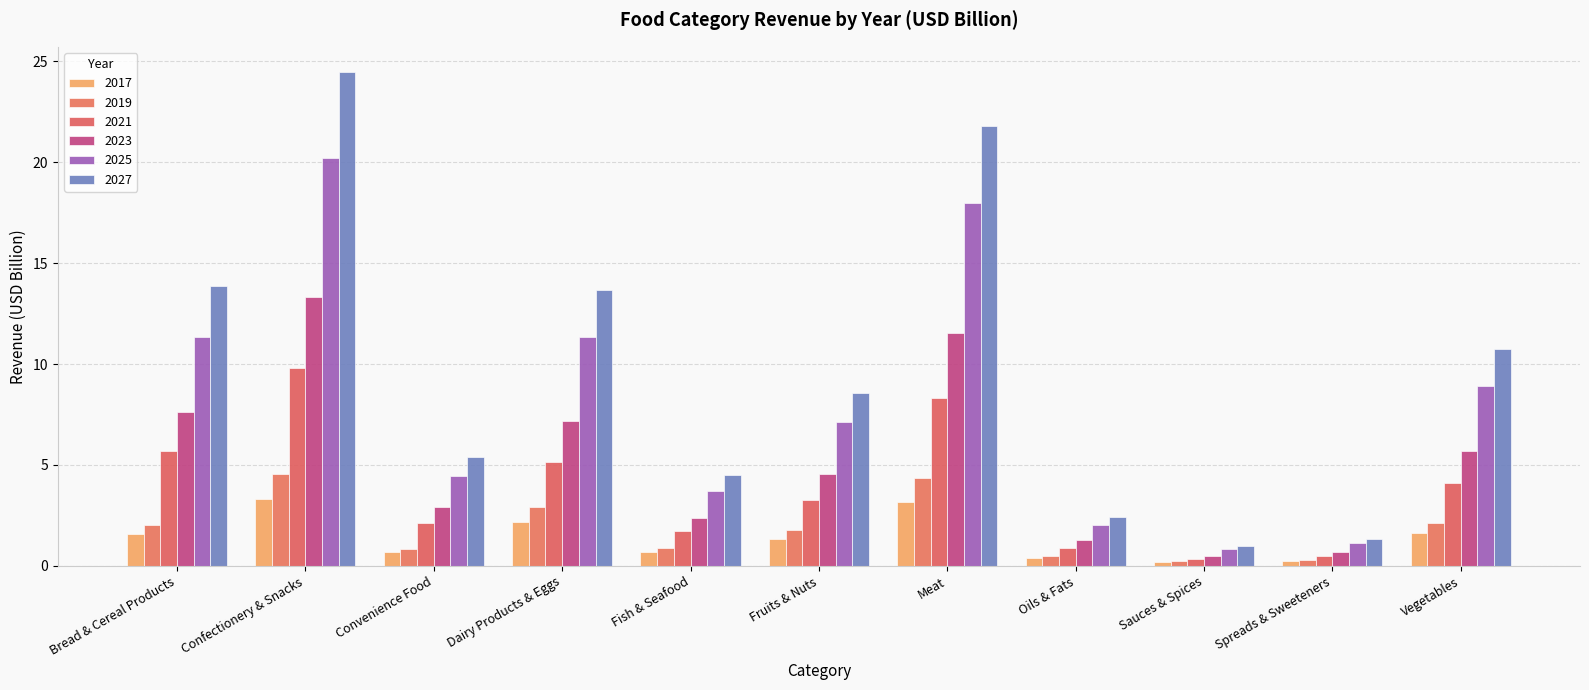

Between Dairy Products & Eggs and Sauces & Spices, which series saw the biggest shift?

2027